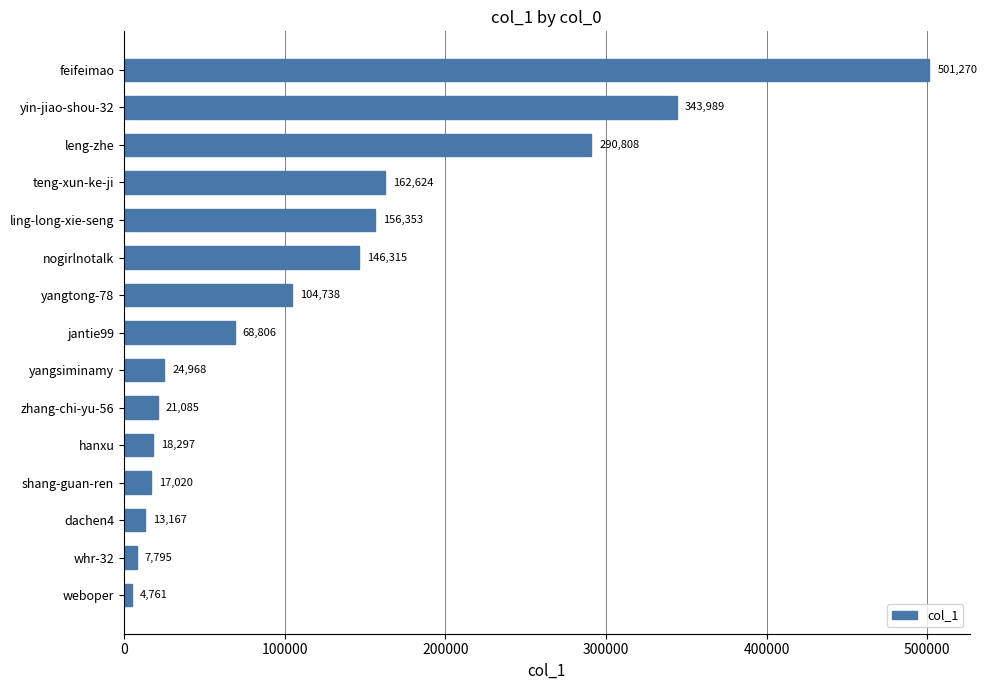

How many values are below 68806?

7